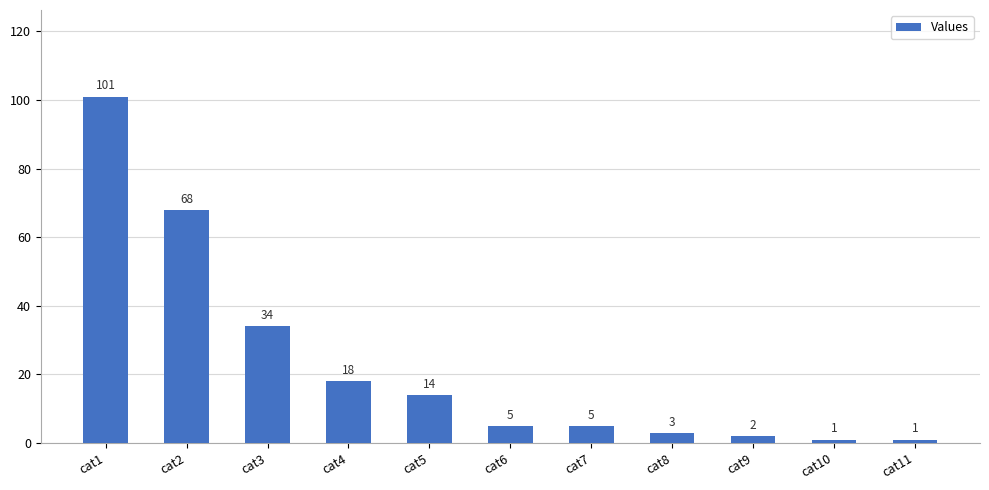

What is the difference between the maximum and minimum values?

100